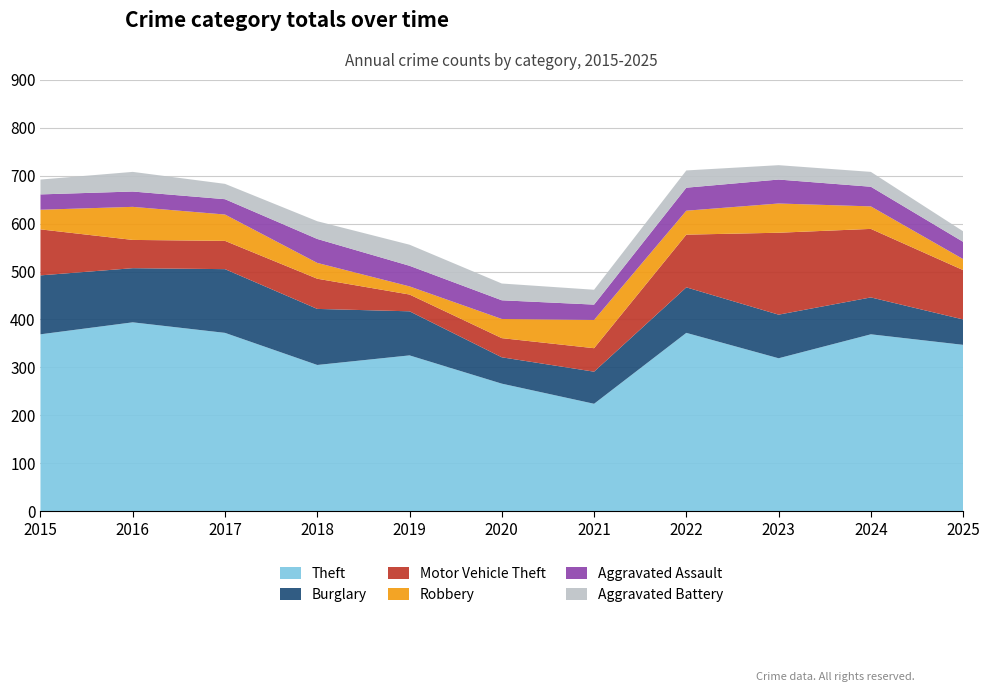

Reading left to right, extract all data points from this chart.

Theft: 2015=369	2016=394	2017=372	2018=305	2019=325	2020=266	2021=224	2022=372	2023=319	2024=369	2025=347
Burglary: 2015=123	2016=113	2017=133	2018=117	2019=92	2020=55	2021=67	2022=95	2023=91	2024=77	2025=53
Motor Vehicle Theft: 2015=96	2016=59	2017=59	2018=63	2019=35	2020=40	2021=49	2022=110	2023=171	2024=143	2025=103
Robbery: 2015=41	2016=69	2017=55	2018=33	2019=17	2020=40	2021=59	2022=50	2023=61	2024=47	2025=23
Aggravated Assault: 2015=32	2016=32	2017=32	2018=50	2019=43	2020=39	2021=32	2022=48	2023=50	2024=41	2025=36
Aggravated Battery: 2015=31	2016=41	2017=32	2018=37	2019=44	2020=35	2021=31	2022=36	2023=30	2024=31	2025=22